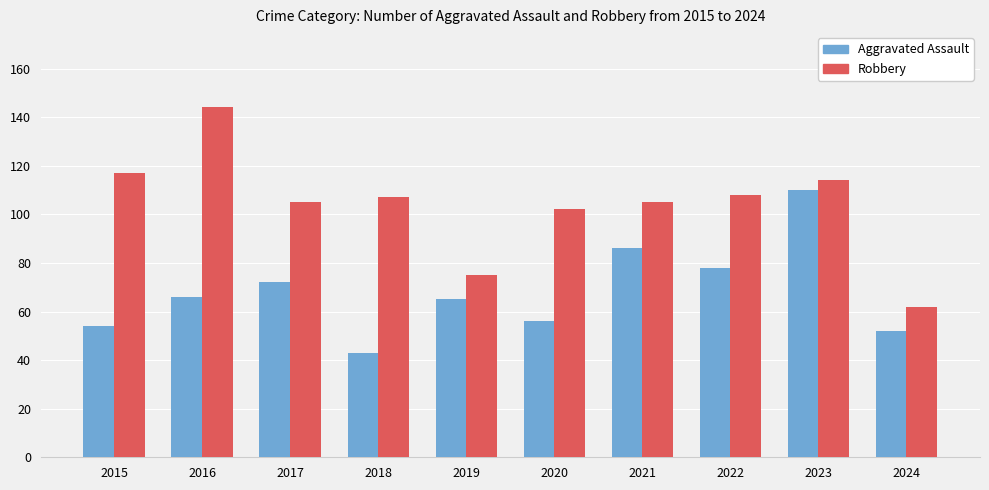

At which category is the sum across all series the highest?

2023